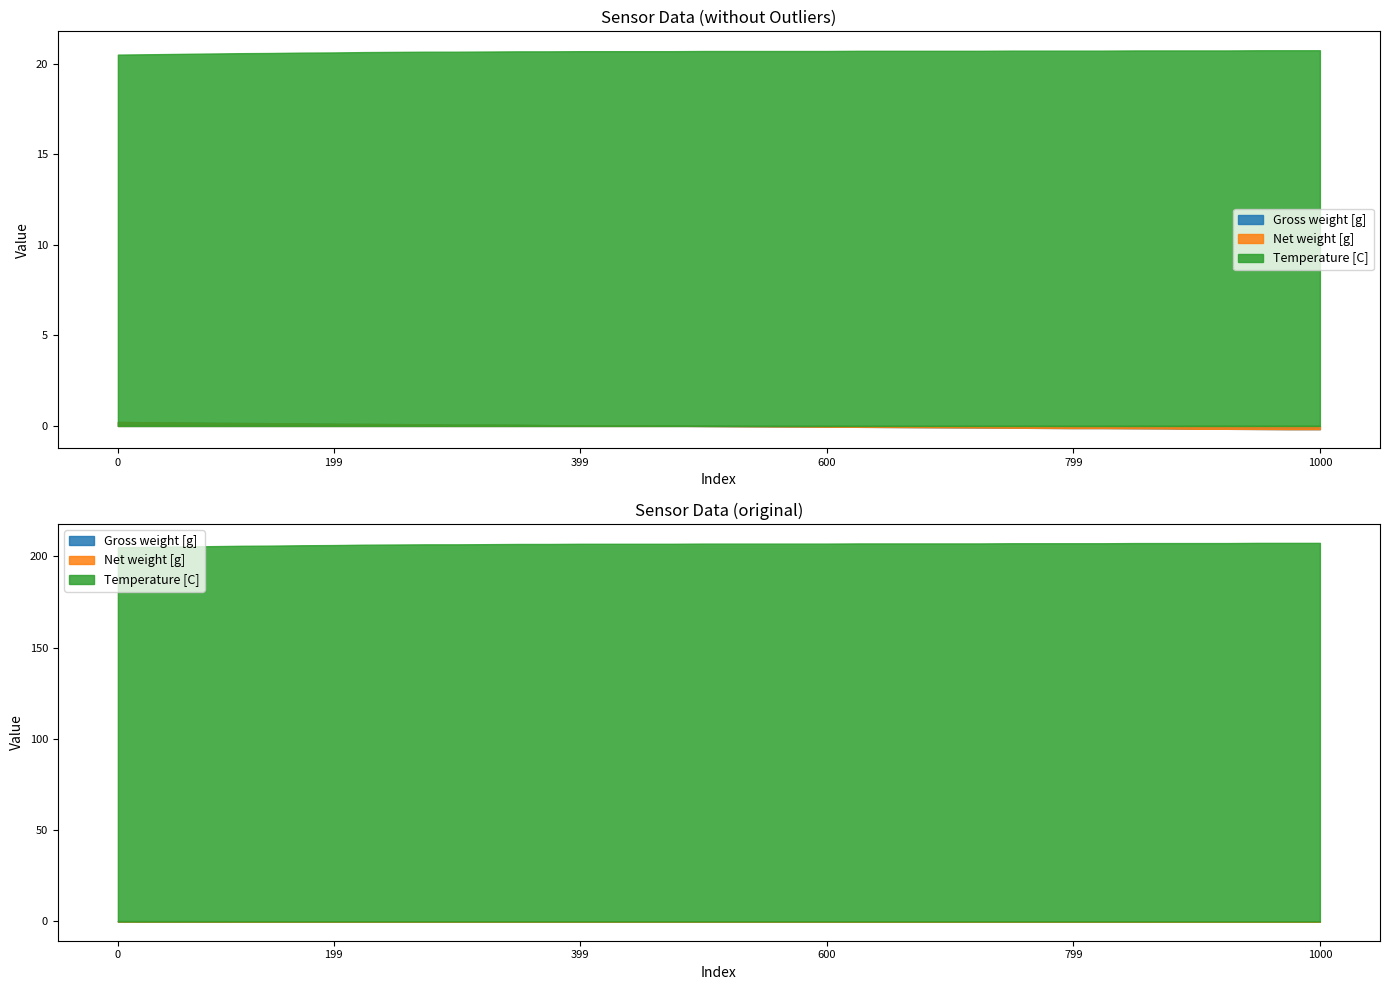

At how many categories does at least one series exceed 142?

40